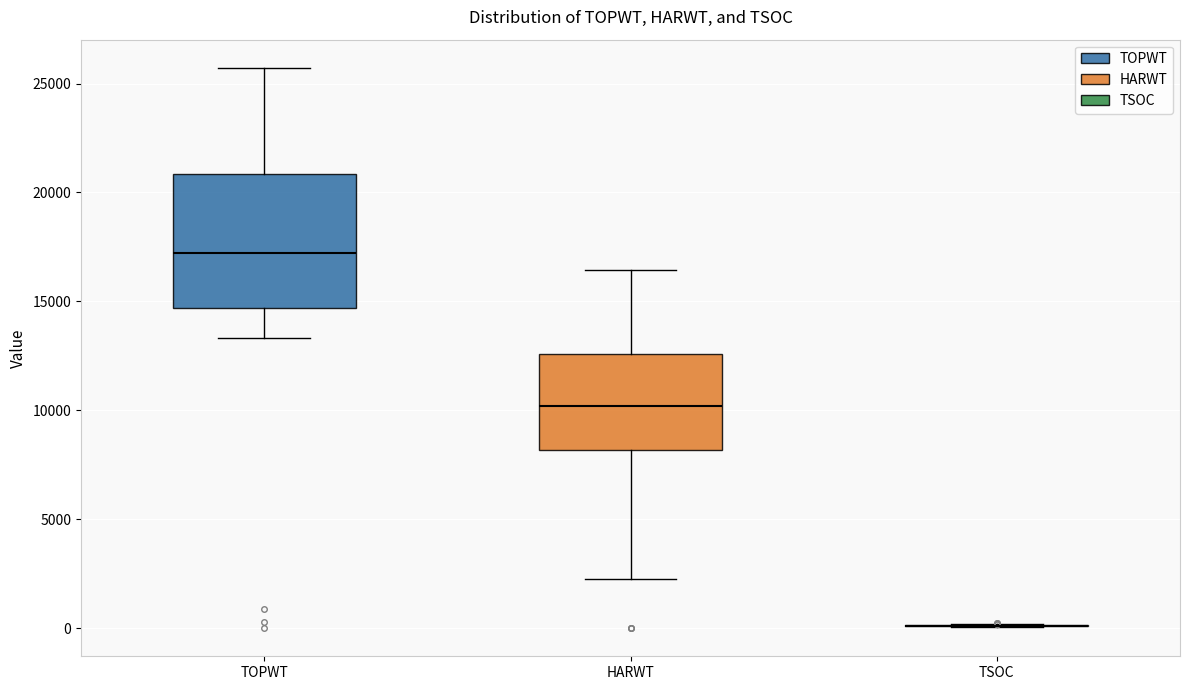

Comparing the boxes themselves (not the whiskers), which one is the tallest?

TOPWT